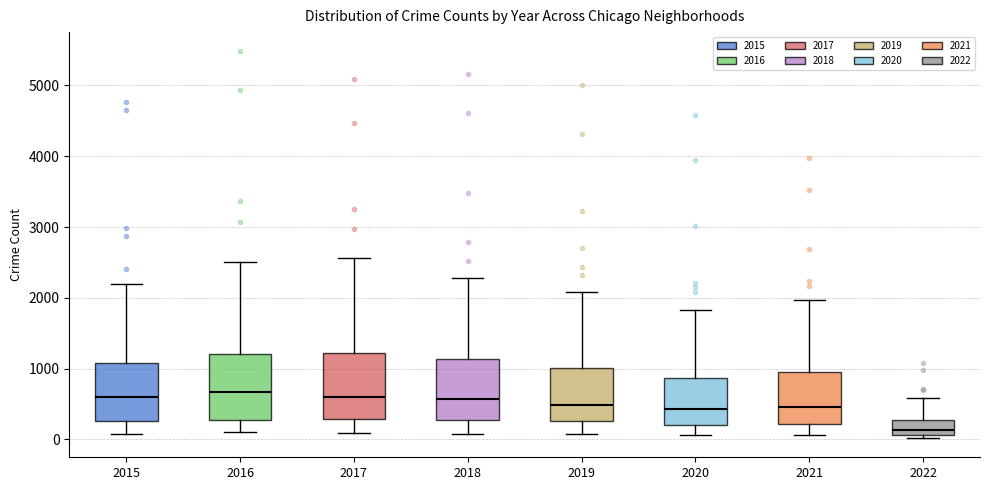

Which box's median line is the lowest?

2022